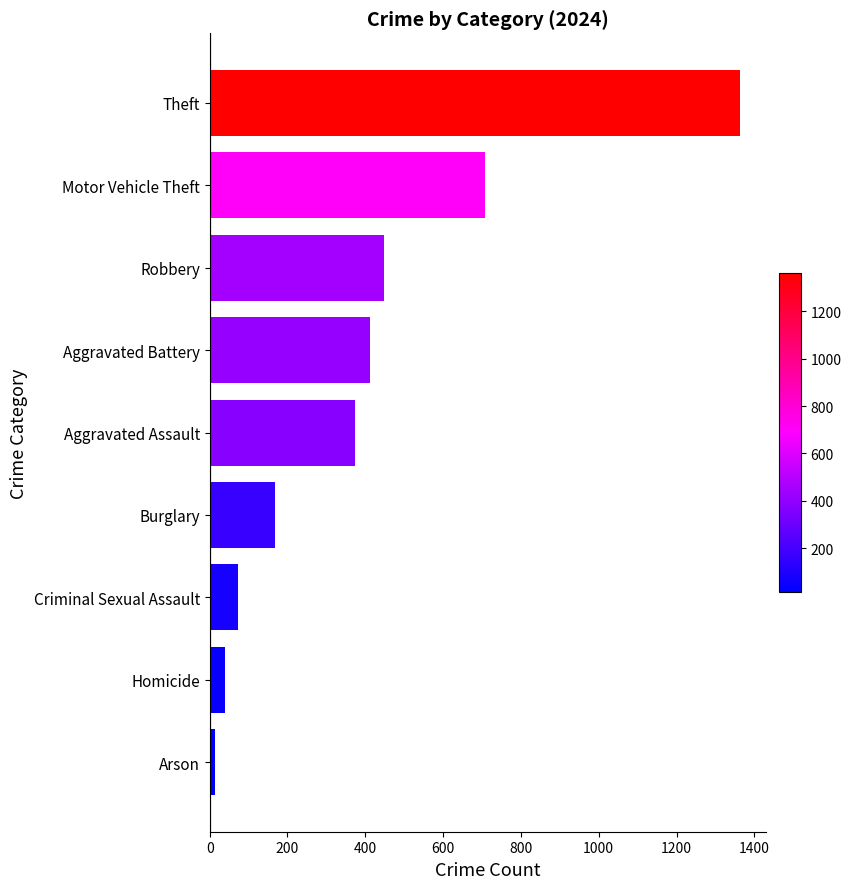

Which label corresponds to the largest value in the chart?

Theft